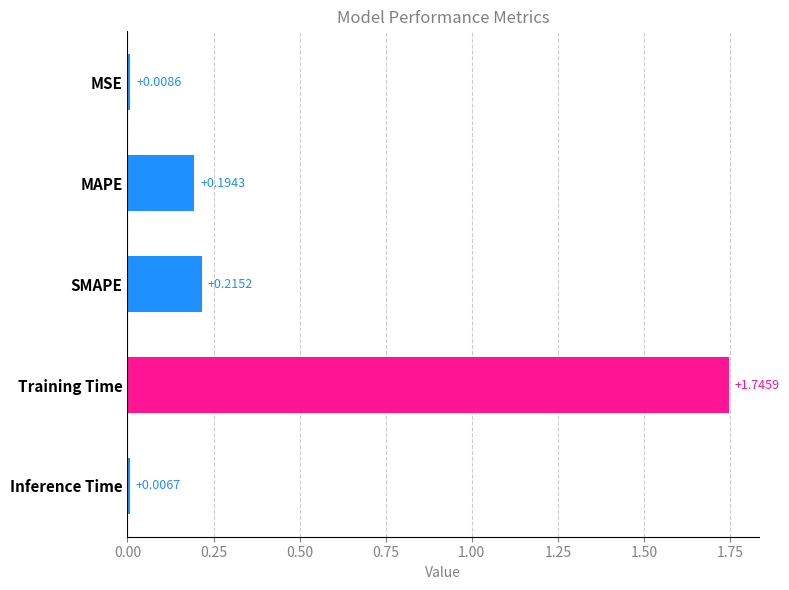

What is the label of the 4th bar from the top?

Training Time